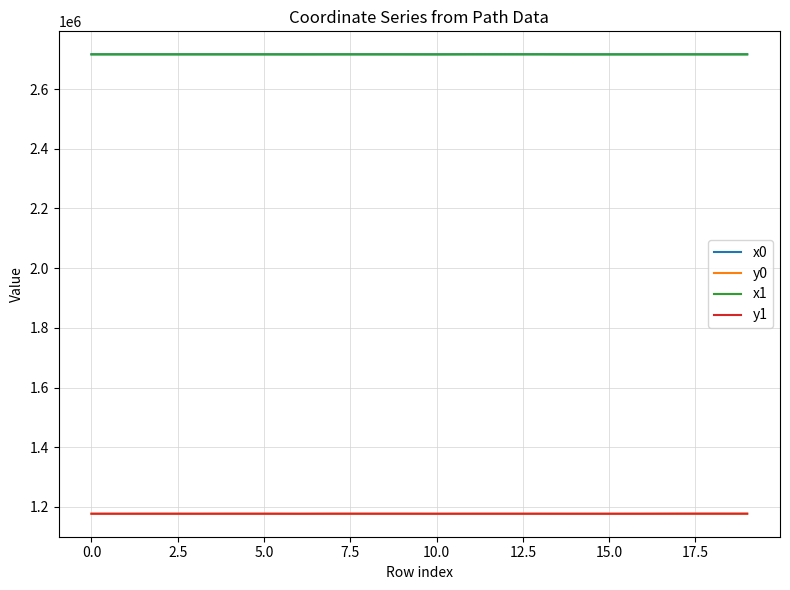

True or false: y0 and x1 intersect in this chart.

False